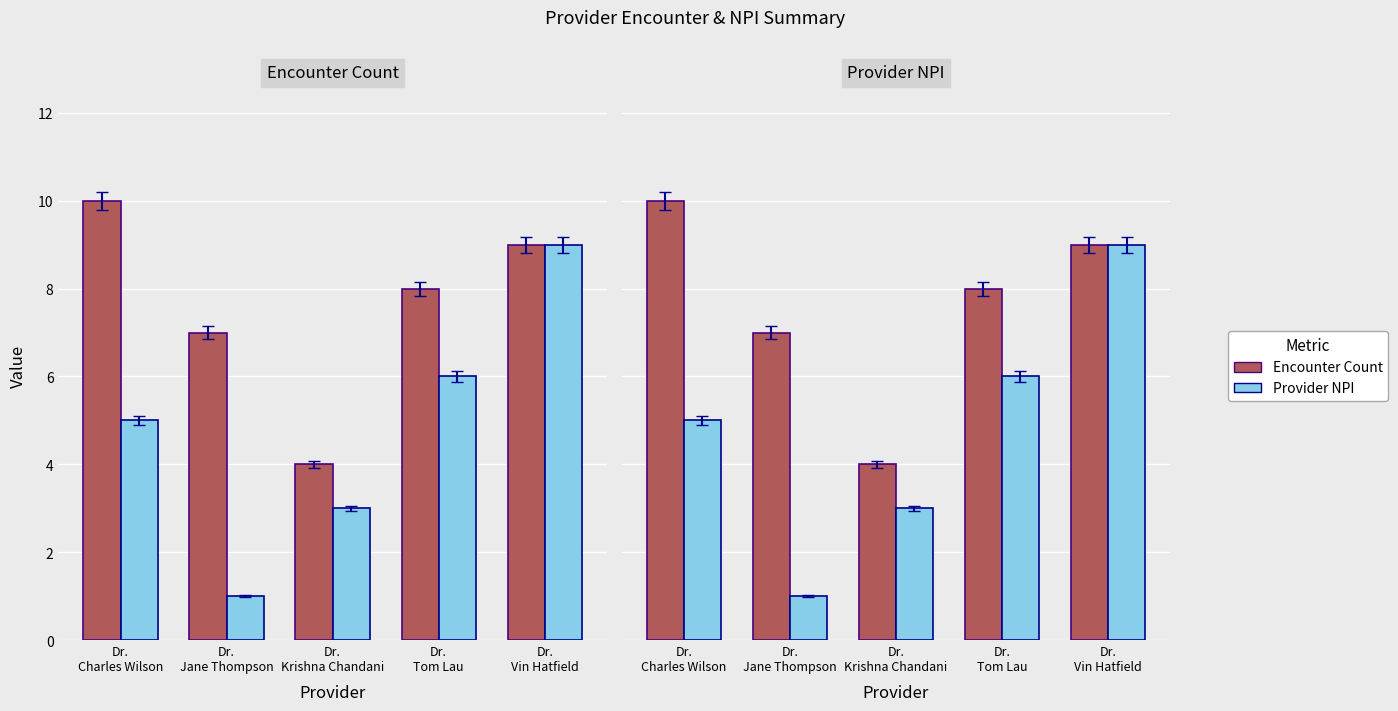

Reading left to right, extract all data points from this chart.

Encounter Count: 10	7	4	8	9
Provider NPI: 5	1	3	6	9